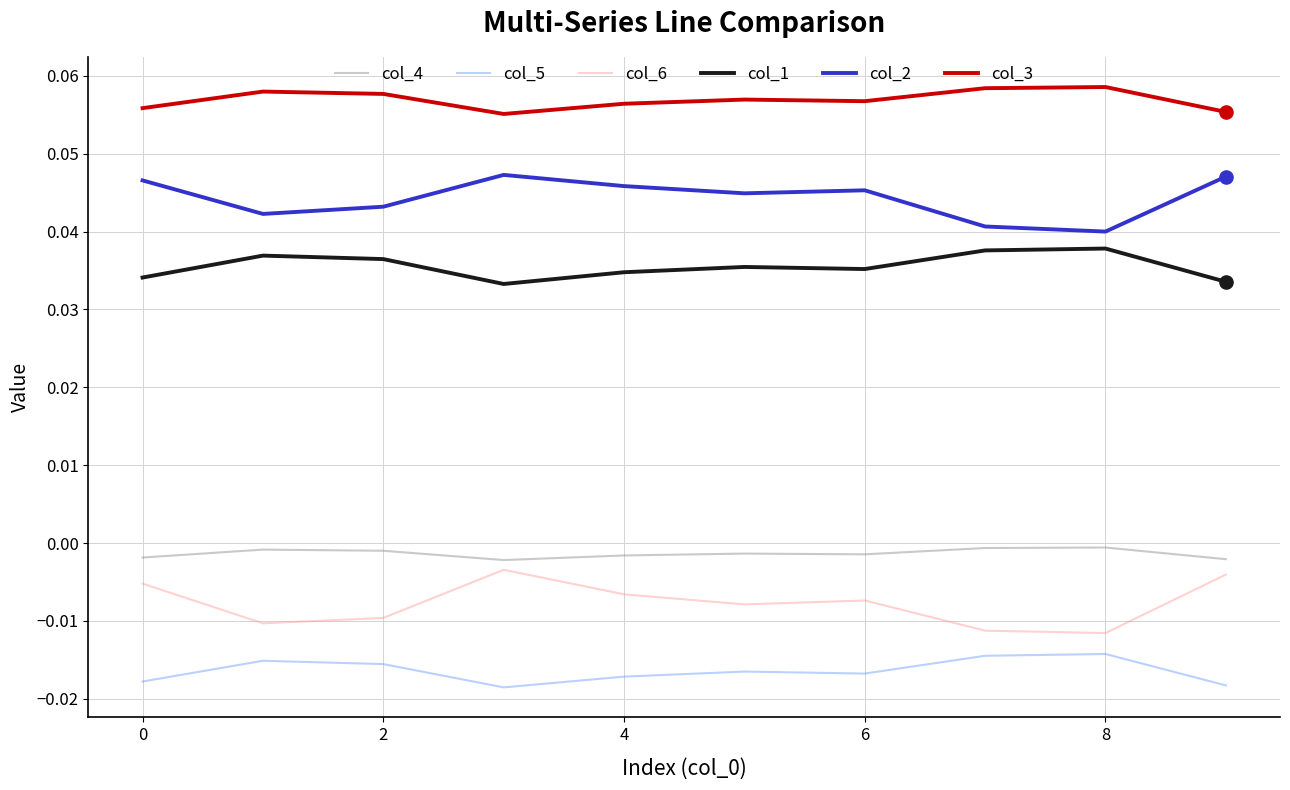

True or false: col_1 and col_4 intersect in this chart.

False